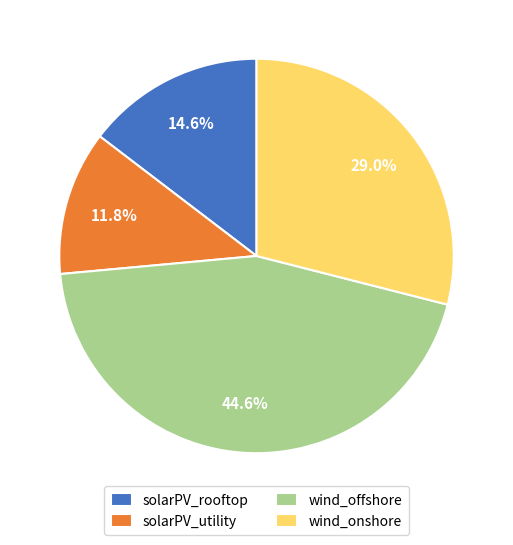

Between solarPV_rooftop and wind_offshore, which is larger?

wind_offshore